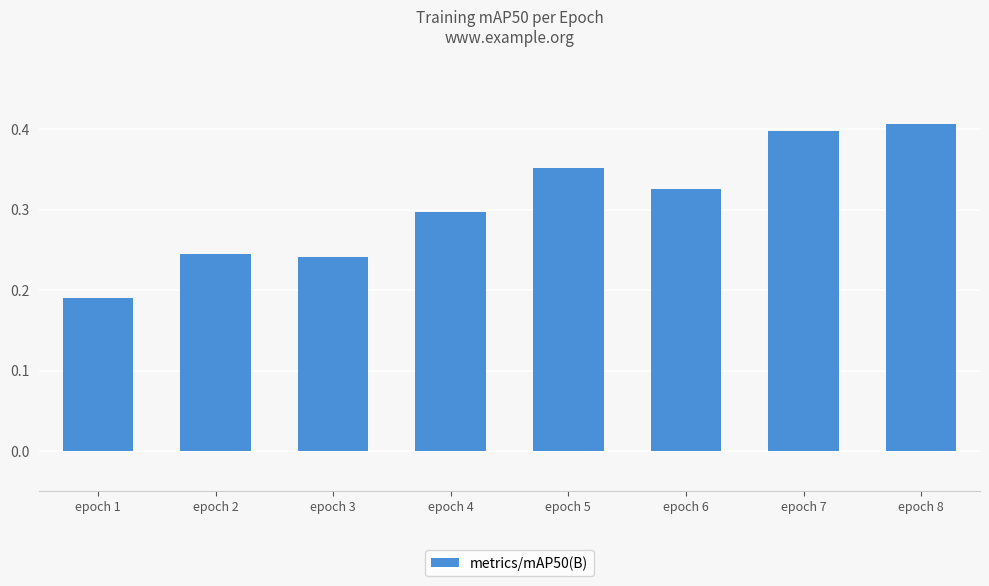

Which category has the lowest value across all series?

epoch 1